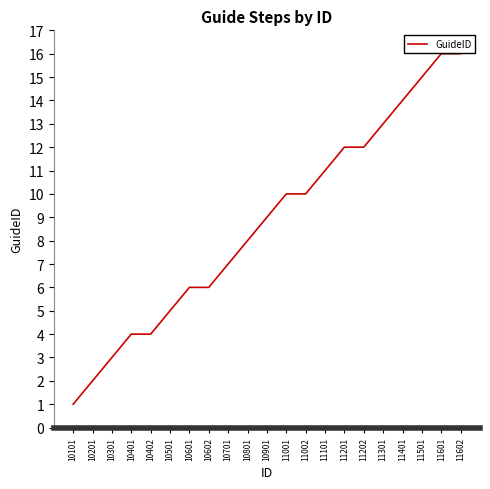

What is the minimum value shown in the chart?

1